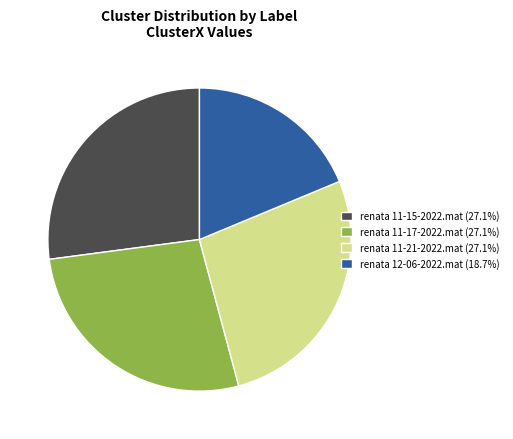

Which has a higher value, renata 12-06-2022.mat or renata 11-21-2022.mat?

renata 11-21-2022.mat